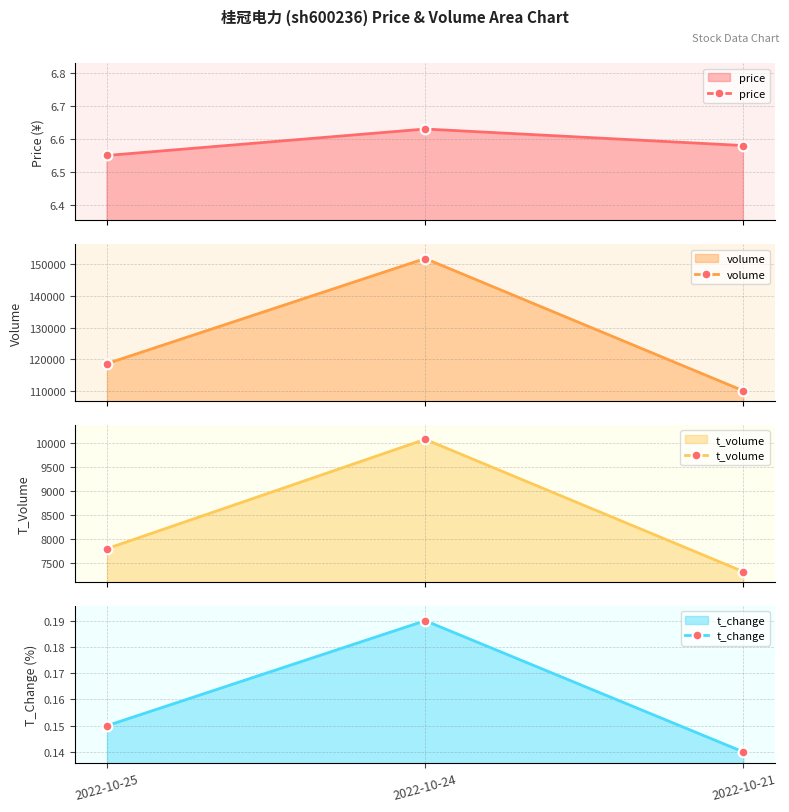

At which label does volume first exceed 118678?

2022-10-24